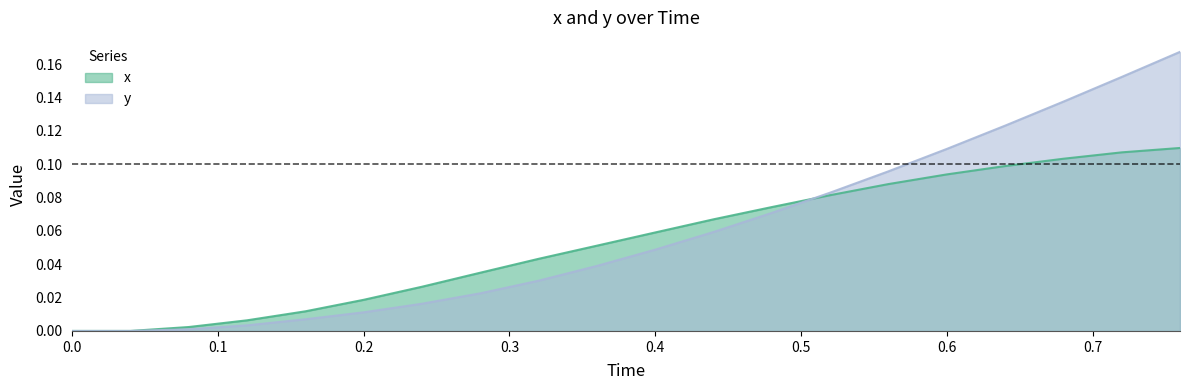

Rank the series by their maximum value, from highest to lowest.

y, x